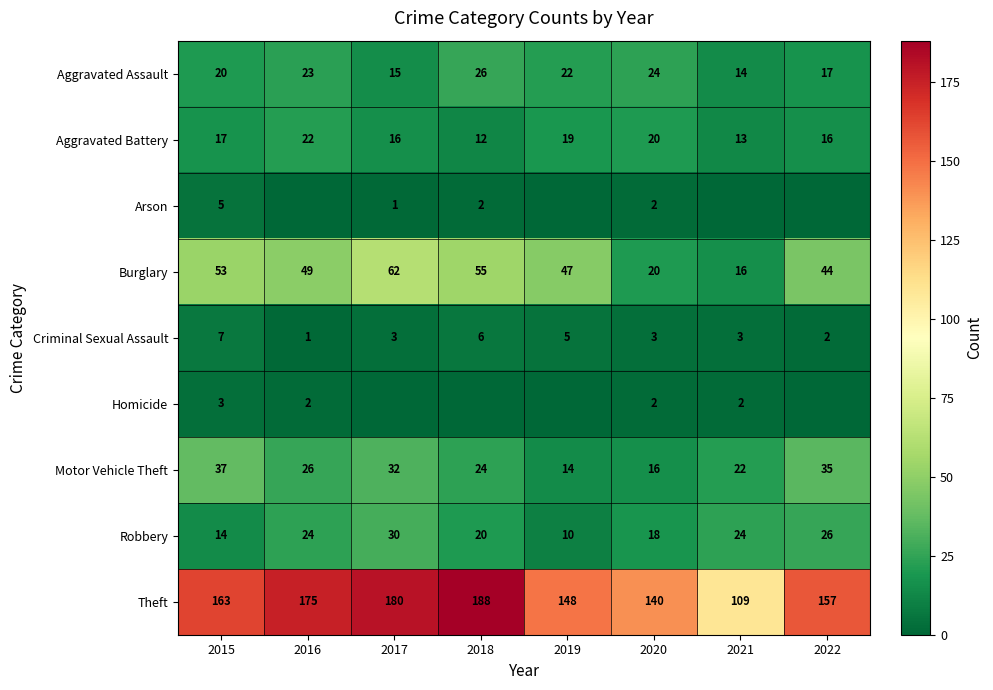

True or false: Burglary has a value of 26 at 2021.

False